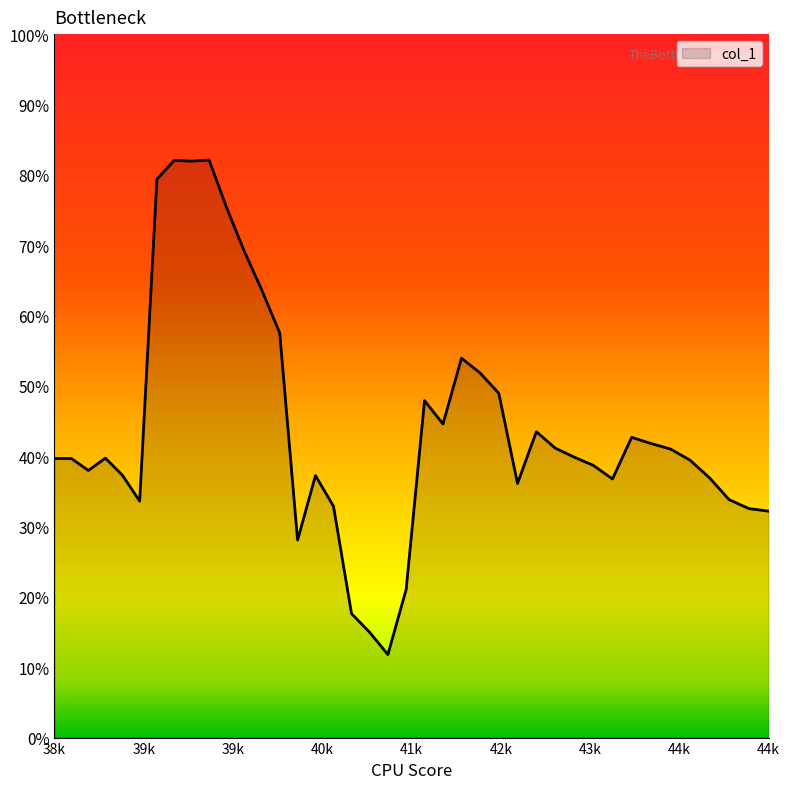

Does the chart have visible grid lines?

No